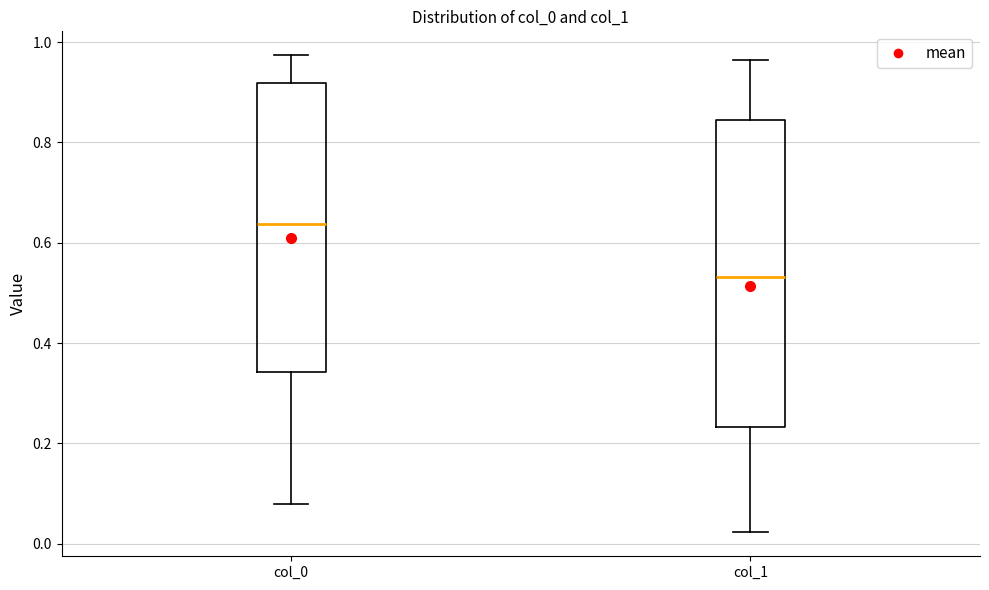

Which box's median line is the highest?

col_0